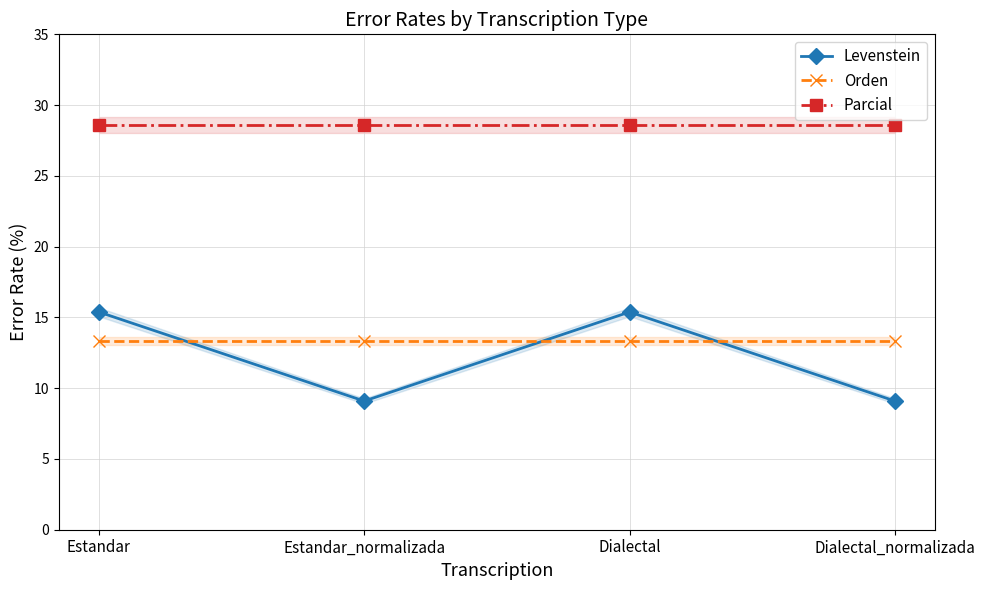

At how many categories does at least one series exceed 22?

4